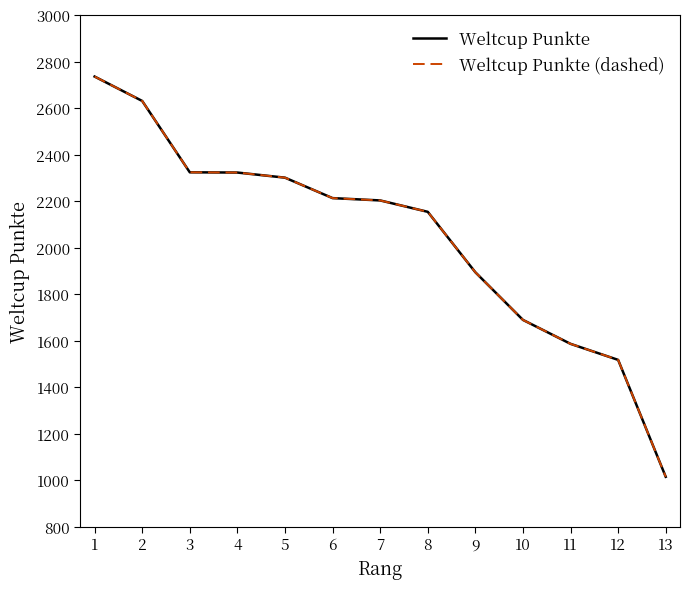

Is this an area chart (filled region under the line)?

No